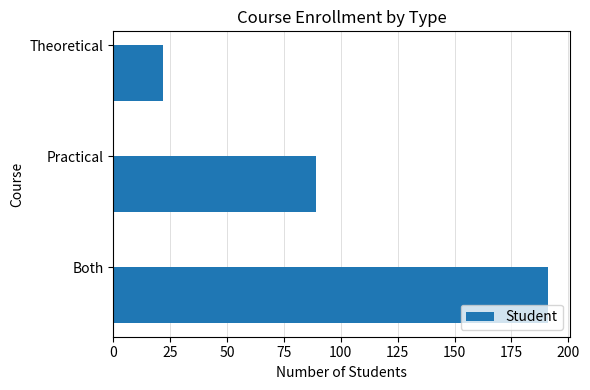

At which label is the value closest to 106?

Practical